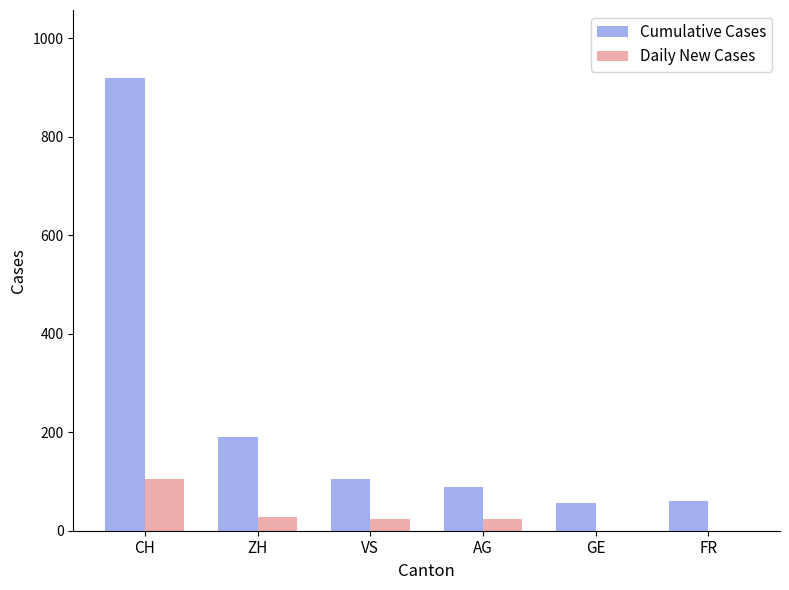

How many categories are shown in the chart?

6